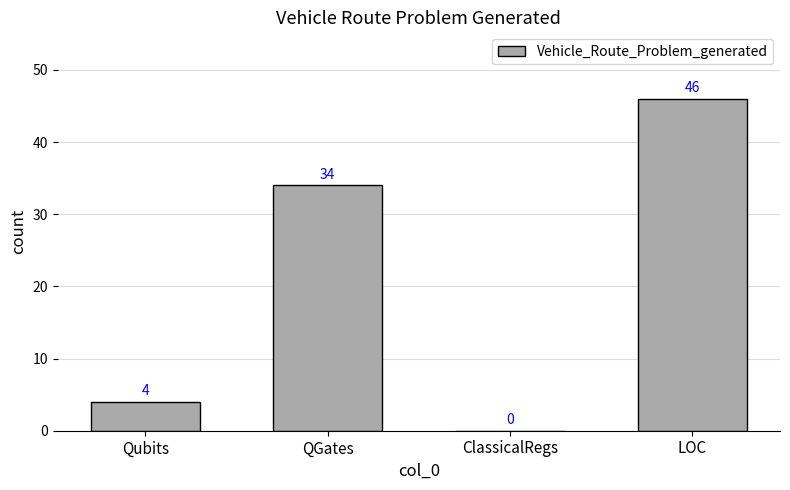

Between LOC and QGates, which is larger?

LOC